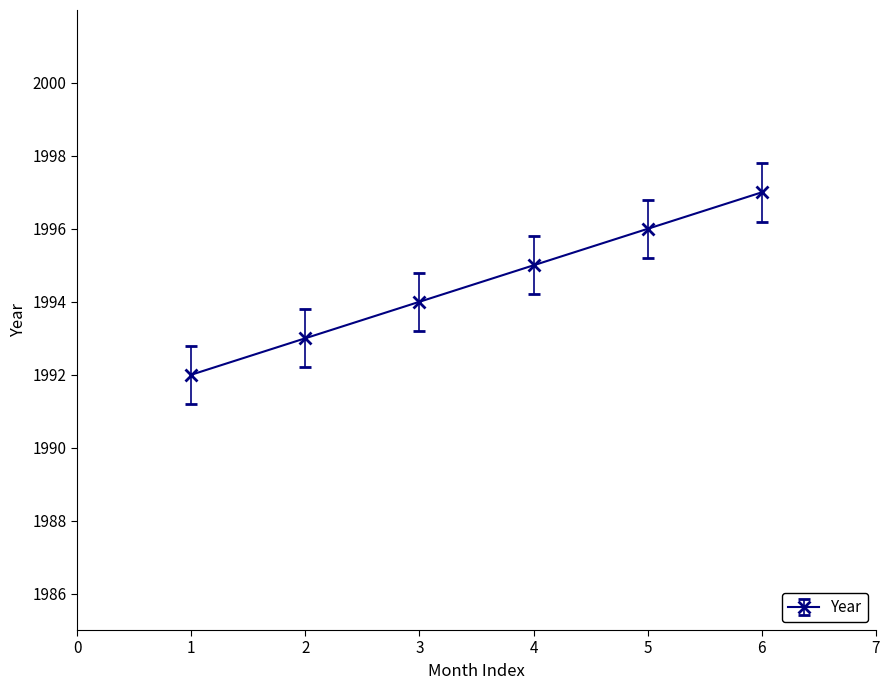

Reading left to right, extract all data points from this chart.

1992	1993	1994	1995	1996	1997